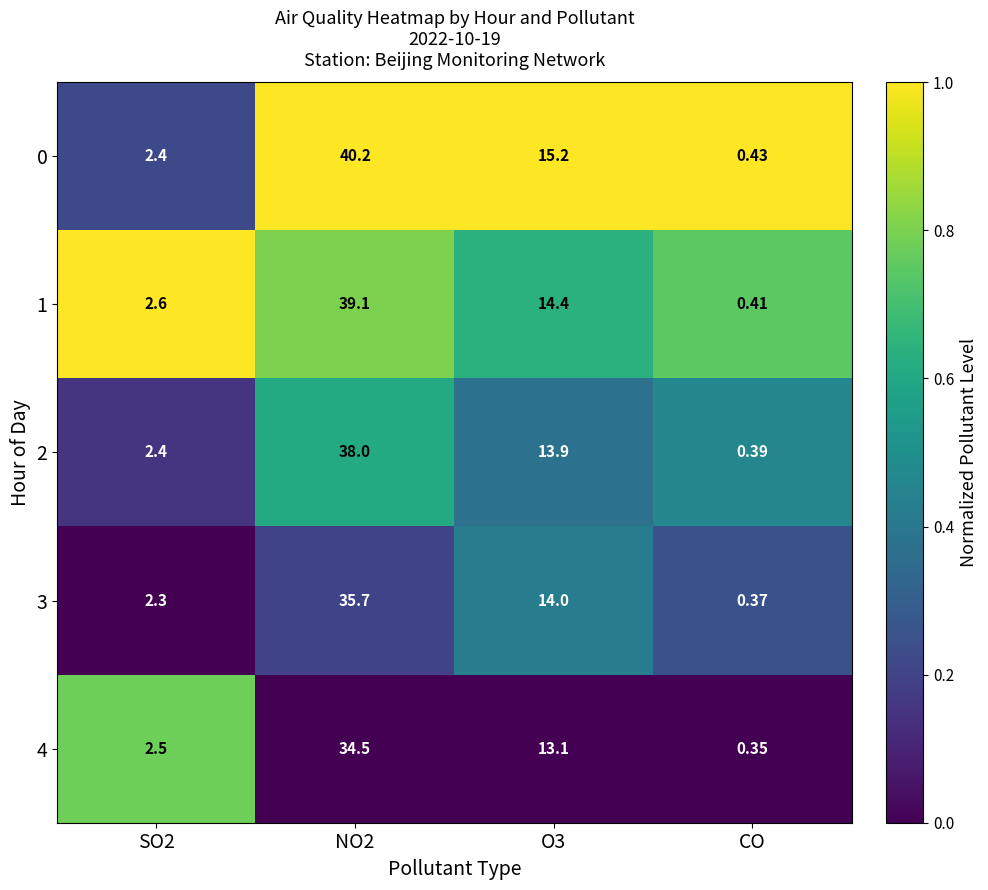

Which category has the lowest value in the 4 series?

CO